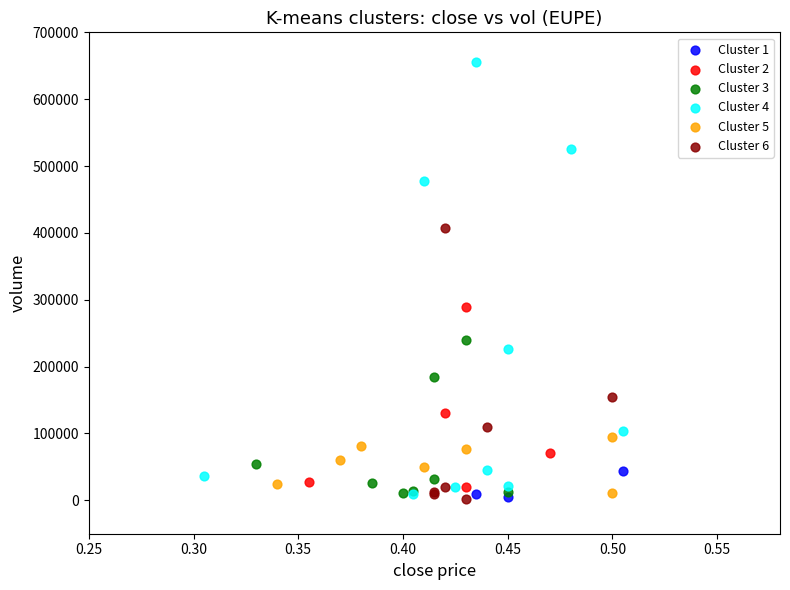

Which series contains the highest Y value?

Cluster 4